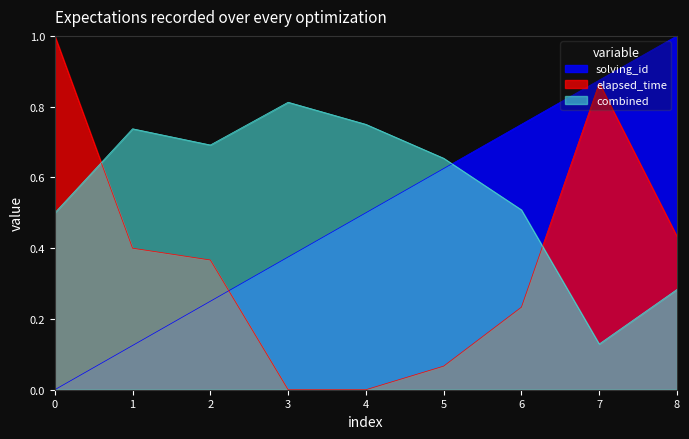

Between 0 and 2, which series saw the biggest shift?

elapsed_time